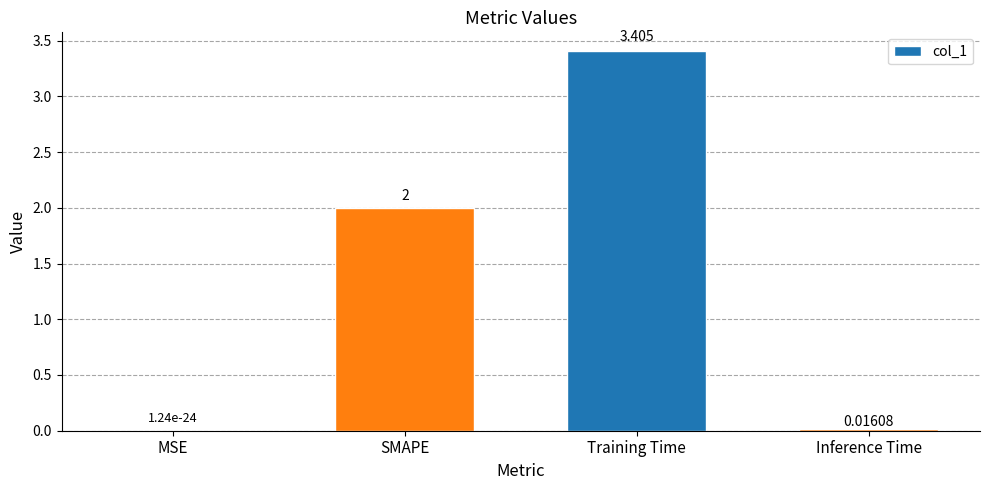

What is the change in value from SMAPE to Inference Time?

-2.0